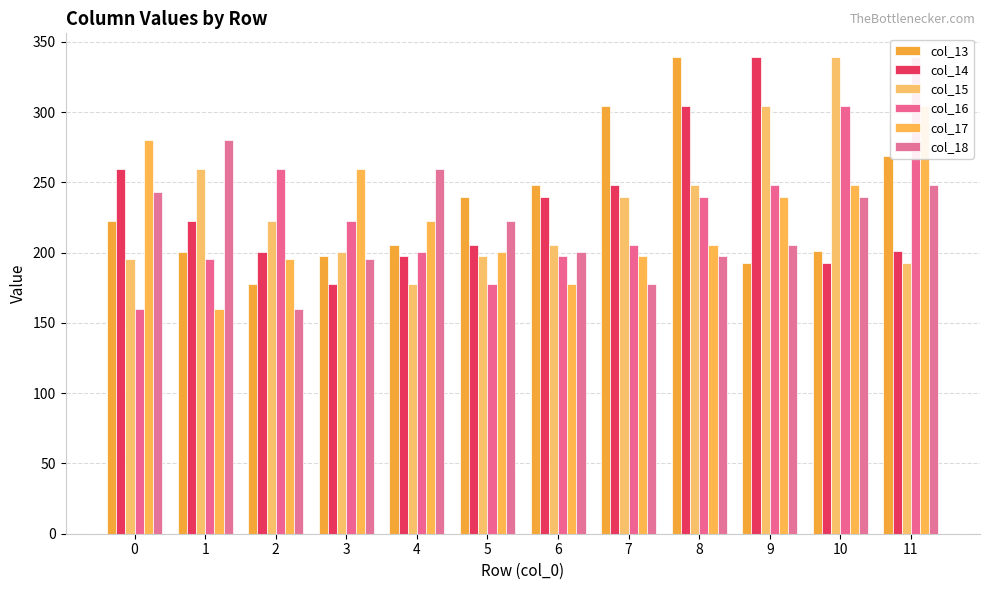

The value of col_13 at 5 is 239.7. True or false?

True